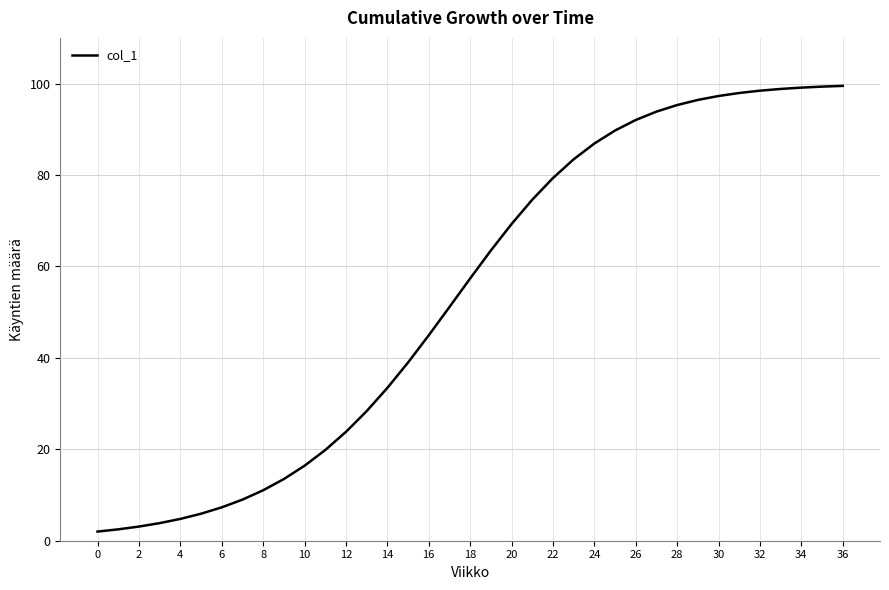

What is the greatest value displayed?

99.5